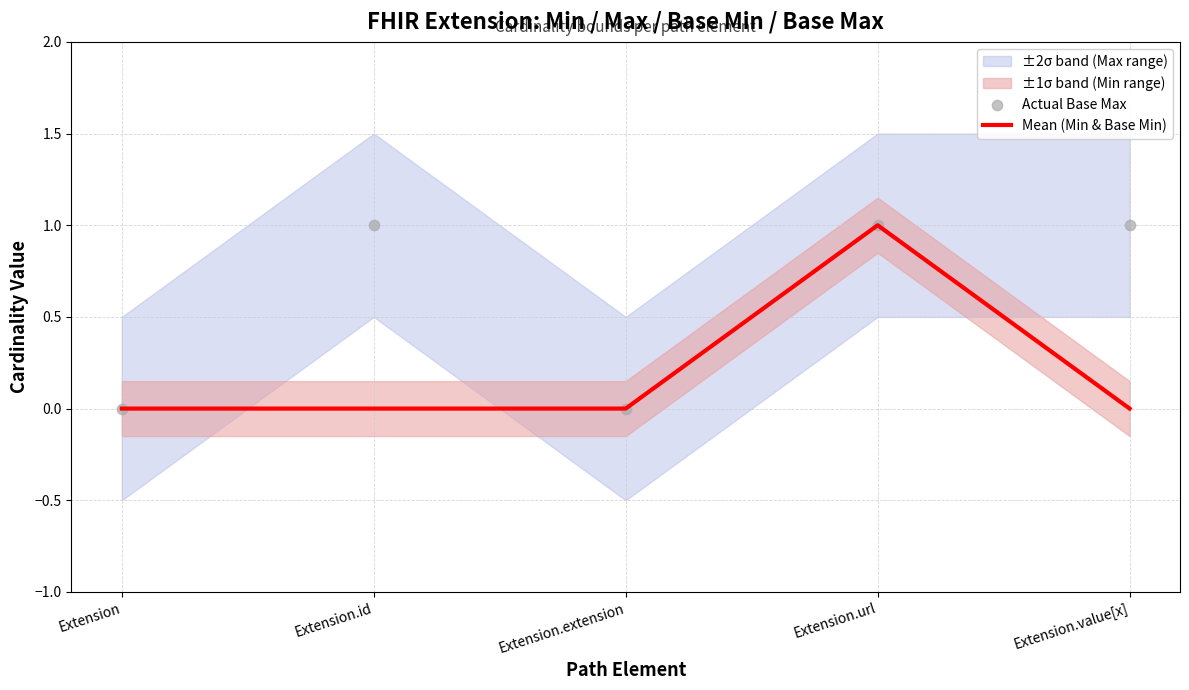

At how many categories does at least one series exceed 0?

3